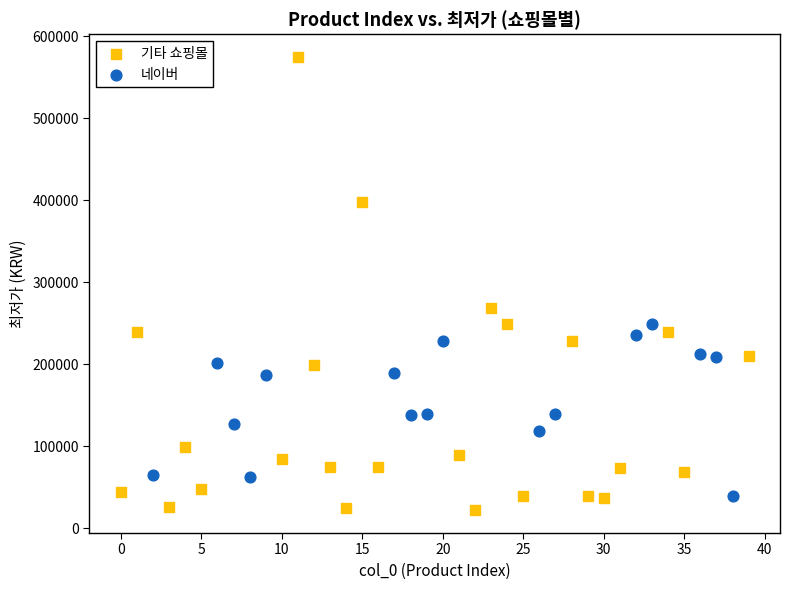

Which series has the largest Y range (max minus min)?

기타 쇼핑몰